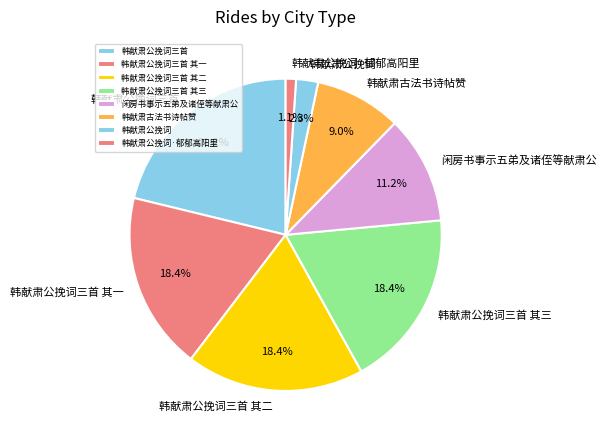

Combined, do 韩献肃公挽词三首 其二 and 韩献肃古法书诗帖赞 account for over 50%?

No